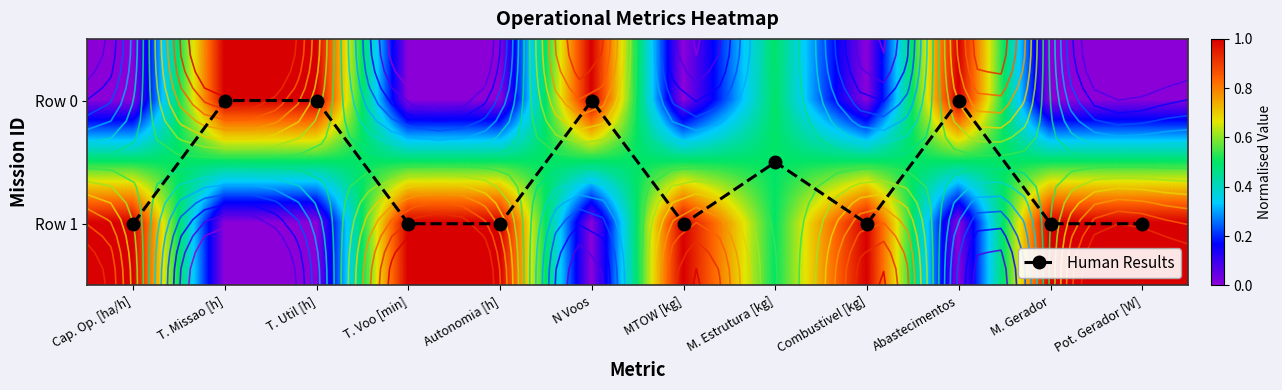

How many categories are shown in the chart?

12